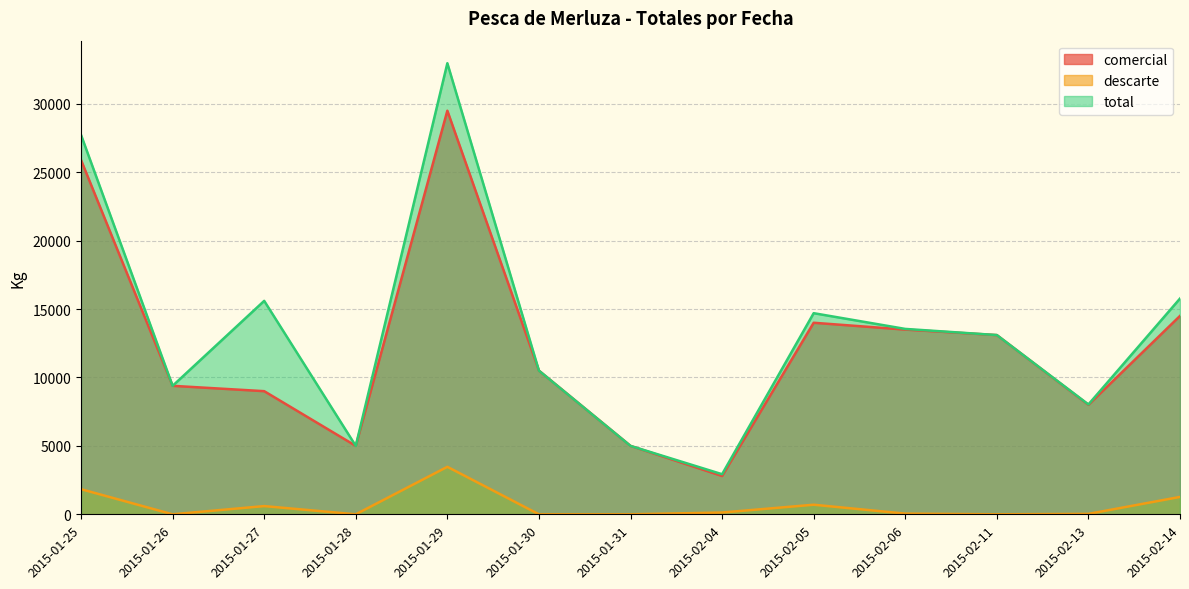

How many data points does each series have?

13